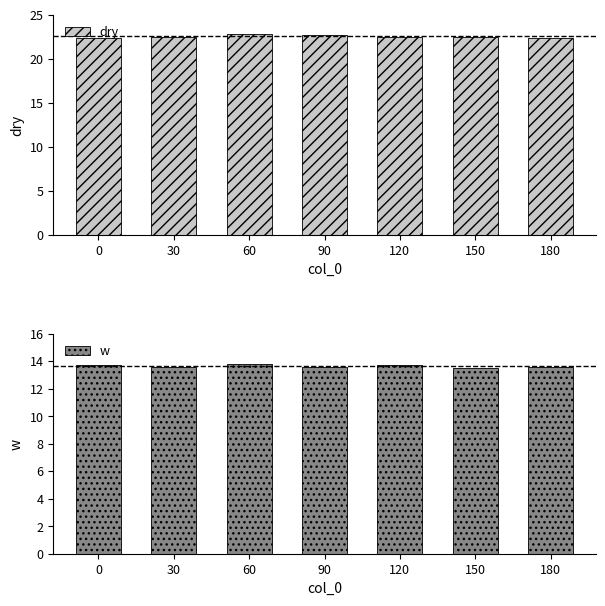

Is the value of dry at 90 greater than the value of w at 180?

Yes